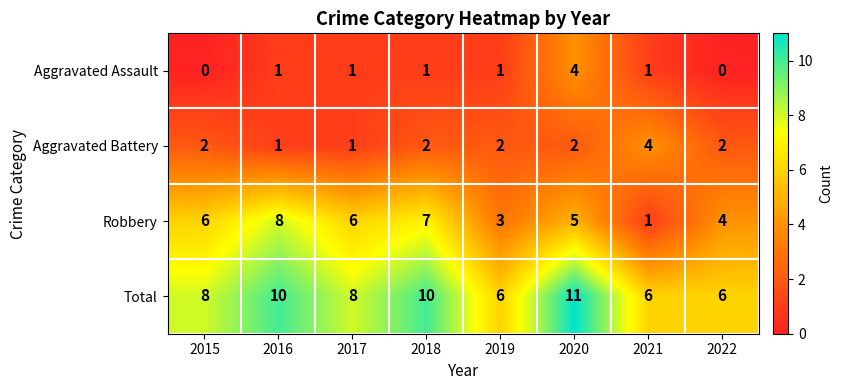

What is the lowest value of the Total series?

6